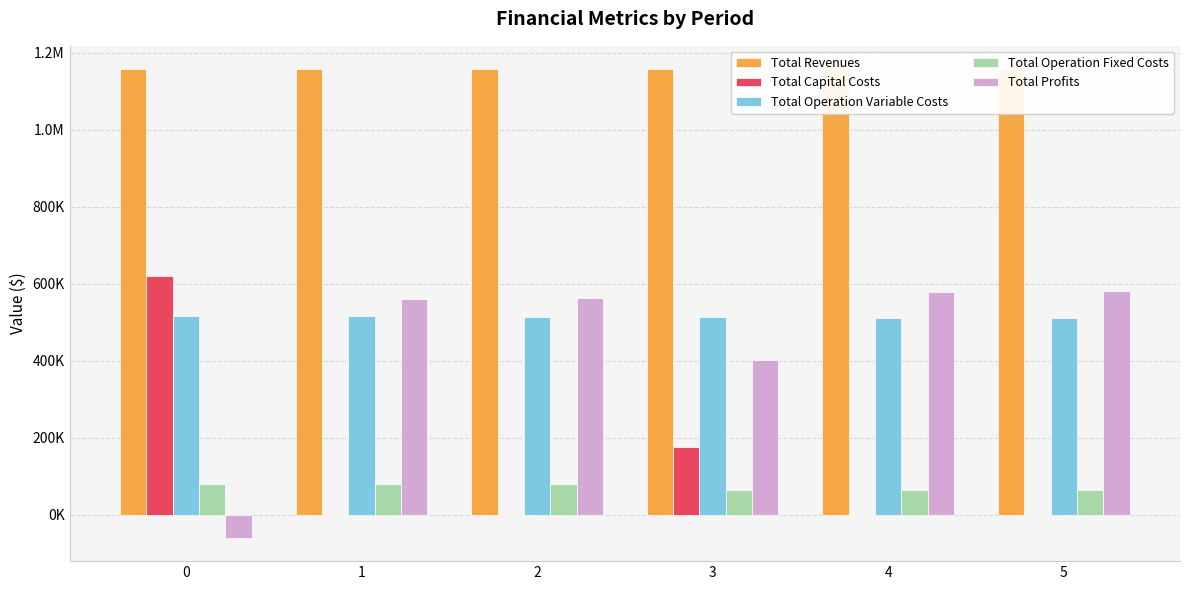

What is the smallest value displayed?

-59650.7